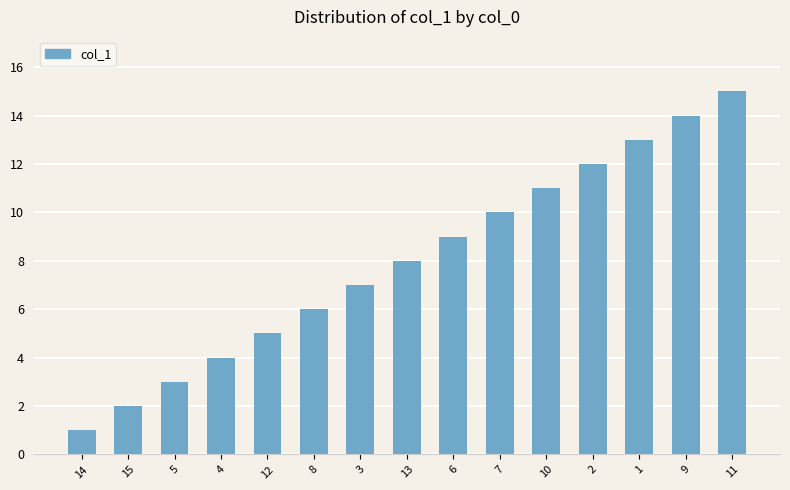

List the labels in order of value, largest first.

11, 9, 1, 2, 10, 7, 6, 13, 3, 8, 12, 4, 5, 15, 14